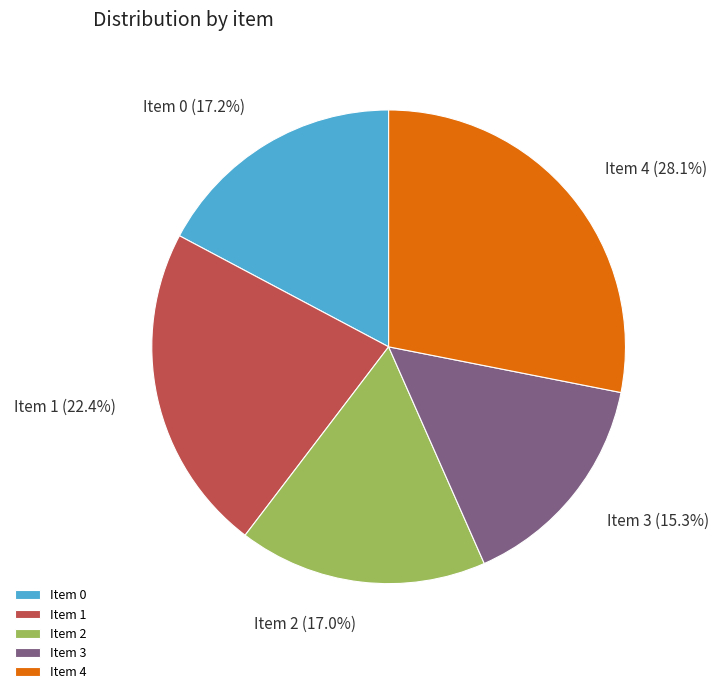

How many segments does this pie chart have?

5